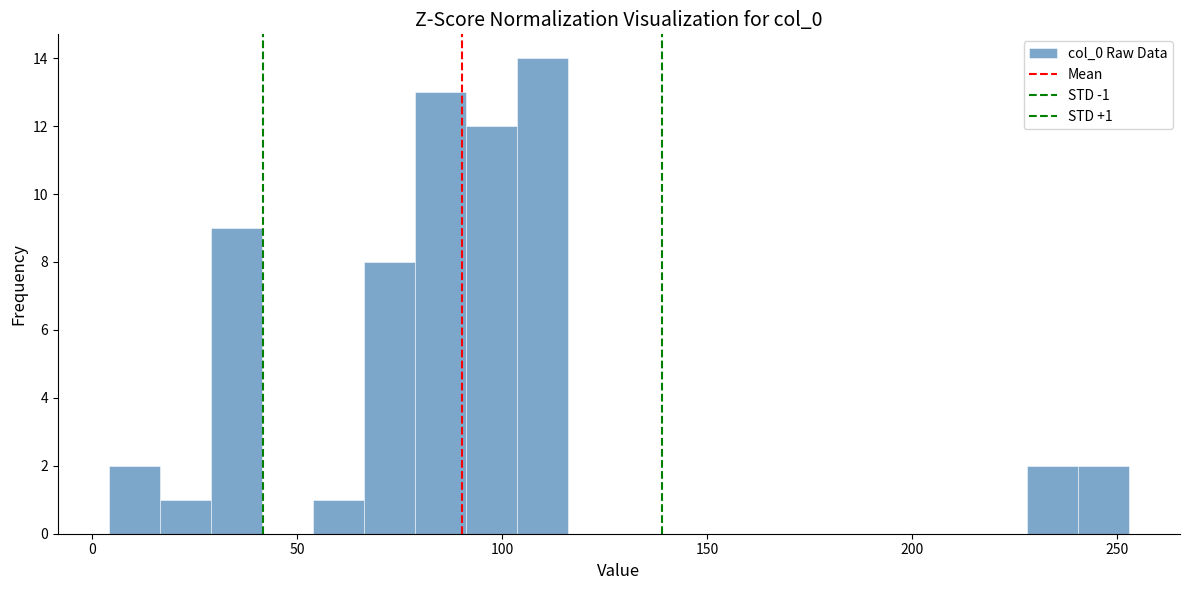

Around what value on the x-axis is the tallest bar? Give the approximate position of its centre, as read against the axis.

110